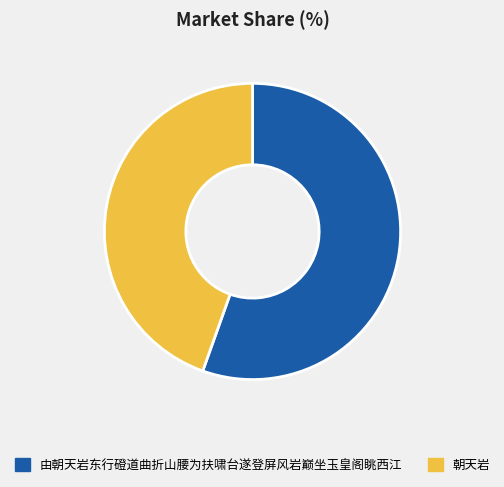

Combined, do 朝天岩 and 由朝天岩东行磴道曲折山腰为扶啸台遂登屏风岩巅坐玉皇阁眺西江 account for over 50%?

Yes